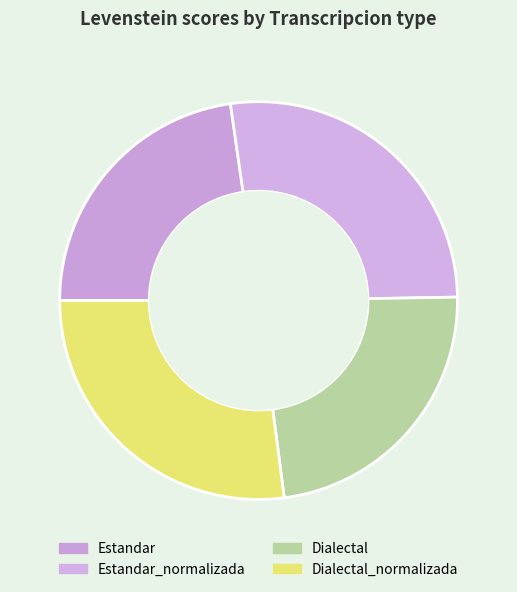

Is Dialectal the majority of the pie?

No